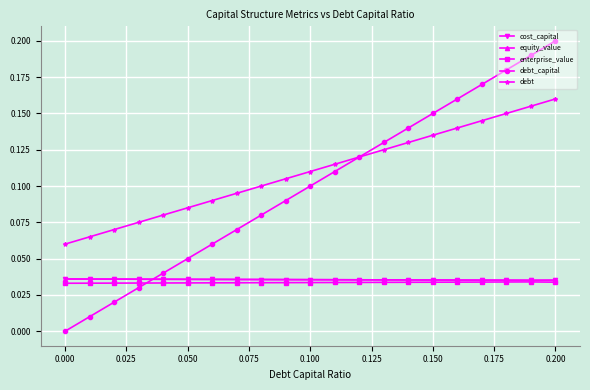

True or false: debt and equity_value intersect in this chart.

False